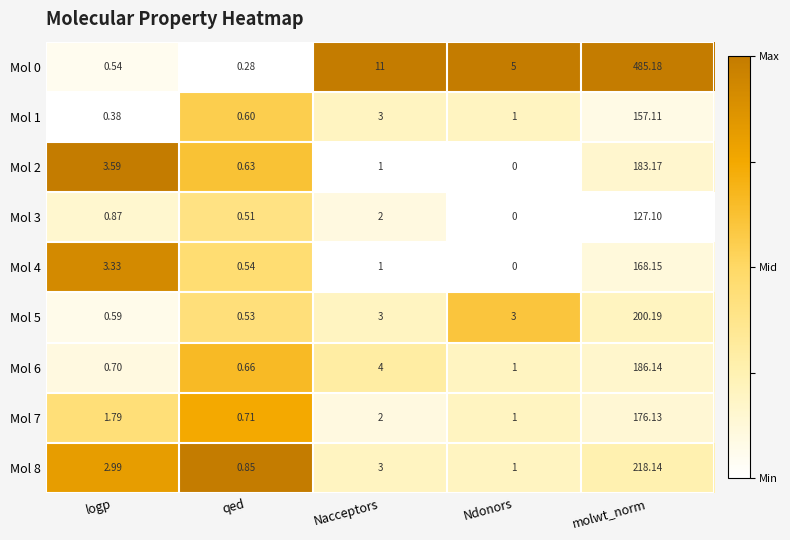

Which category has the lowest value across all series?

Ndonors